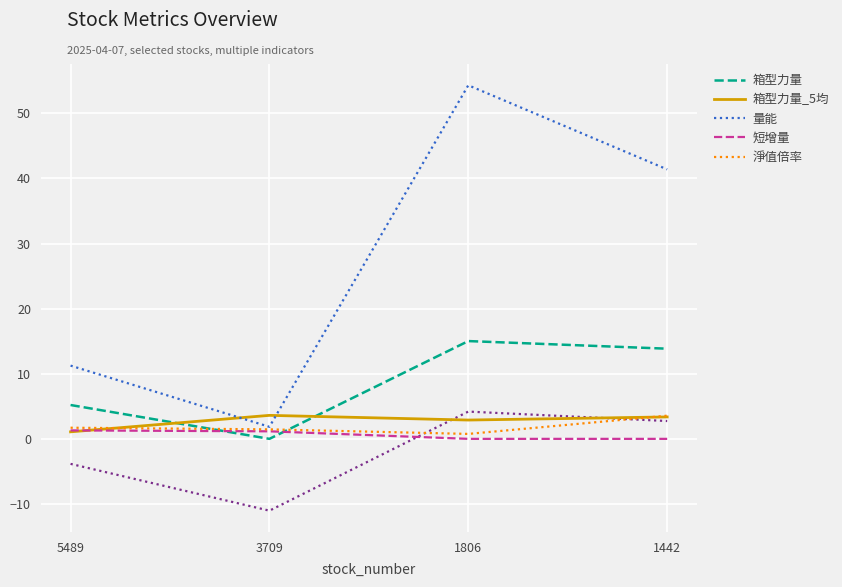

At which label does 量能 reach its minimum?

3709